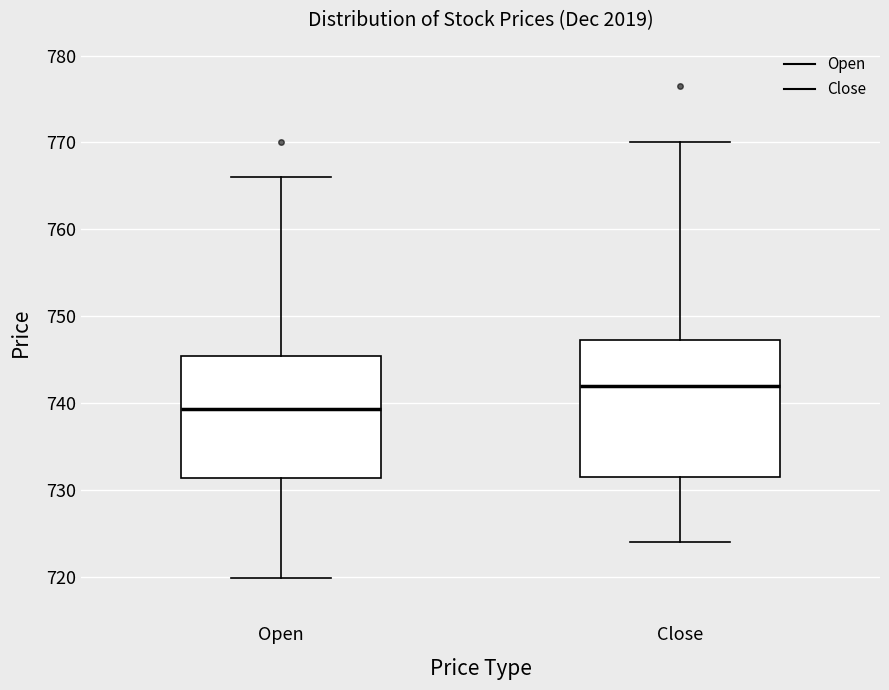

Reading left to right, transcribe this box plot: for each box, give where its median line is, the range the box spans, and where its two whiskers end, as read against the y-axis. The values are not printed on the chart, so give them approximately, as read against the axis.

Open: median 739, box 731 to 745, whiskers 720 to 766
Close: median 742, box 732 to 747, whiskers 724 to 770